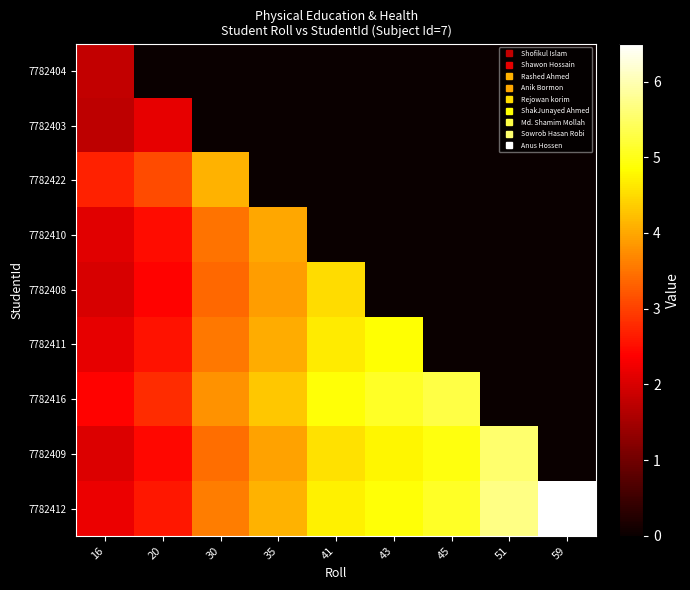

Between 45 and 16, which is larger?

16